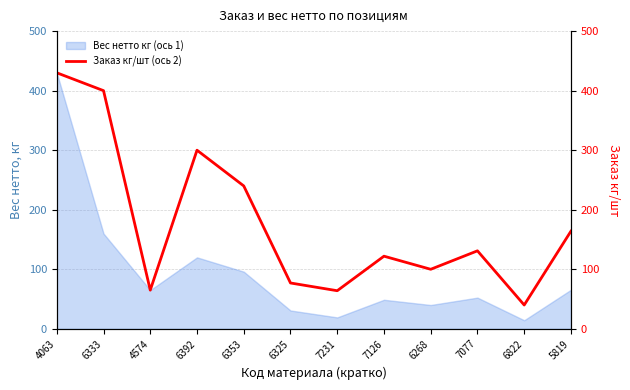

How many lines are shown in the chart?

1